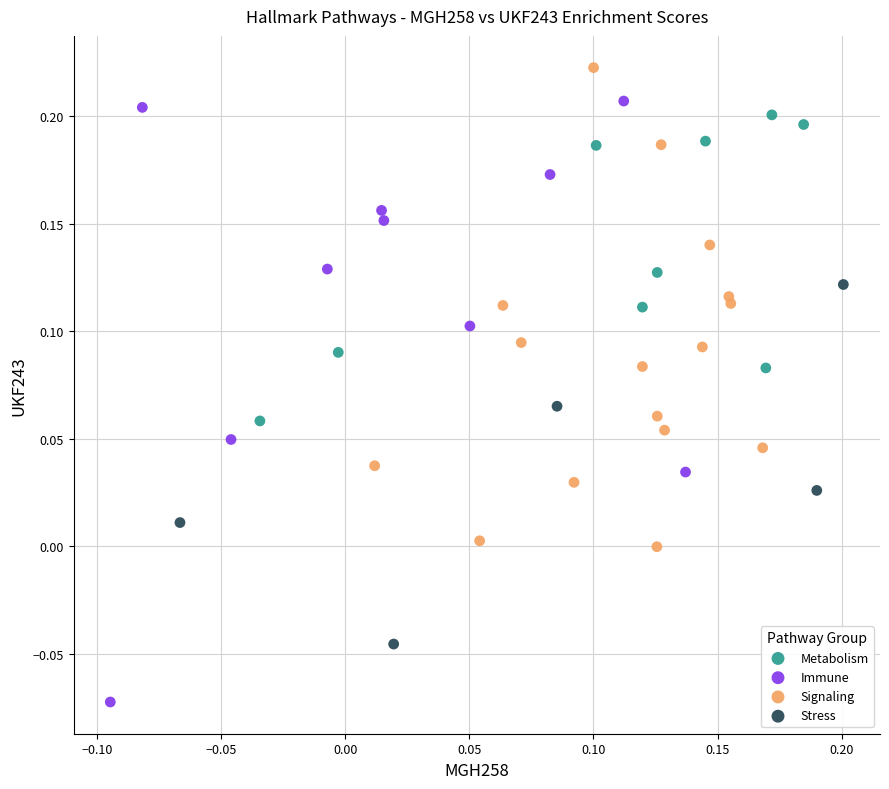

Which series has the widest spread of Y values?

Immune